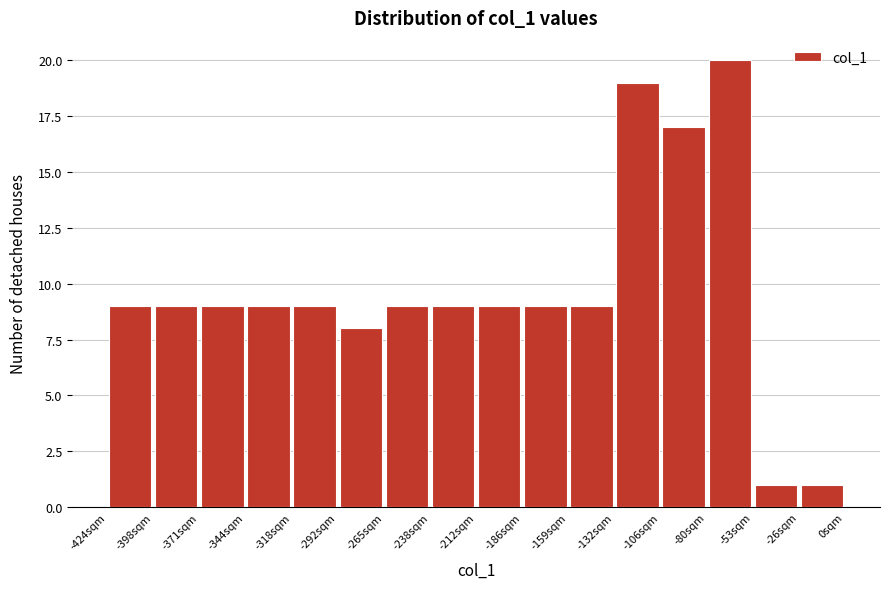

Reading left to right, transcribe this chart: for each bar, give the range it covers on the x-axis and its height. Neither the bar edges nor the heights are printed on the chart, so give them approximately, as read against the axes.

-424.0 to -397.5: 9
-397.5 to -371.0: 9
-371.0 to -344.5: 9
-344.5 to -318.0: 9
-318.0 to -291.5: 9
-291.5 to -265.0: 8
-265.0 to -238.5: 9
-238.5 to -212.0: 9
-212.0 to -185.5: 9
-185.5 to -159.0: 9
-159.0 to -132.5: 9
-132.5 to -106.0: 19
-106.0 to -79.5: 17
-79.5 to -53.0: 20
-53.0 to -26.5: 1
-26.5 to 0.0: 1